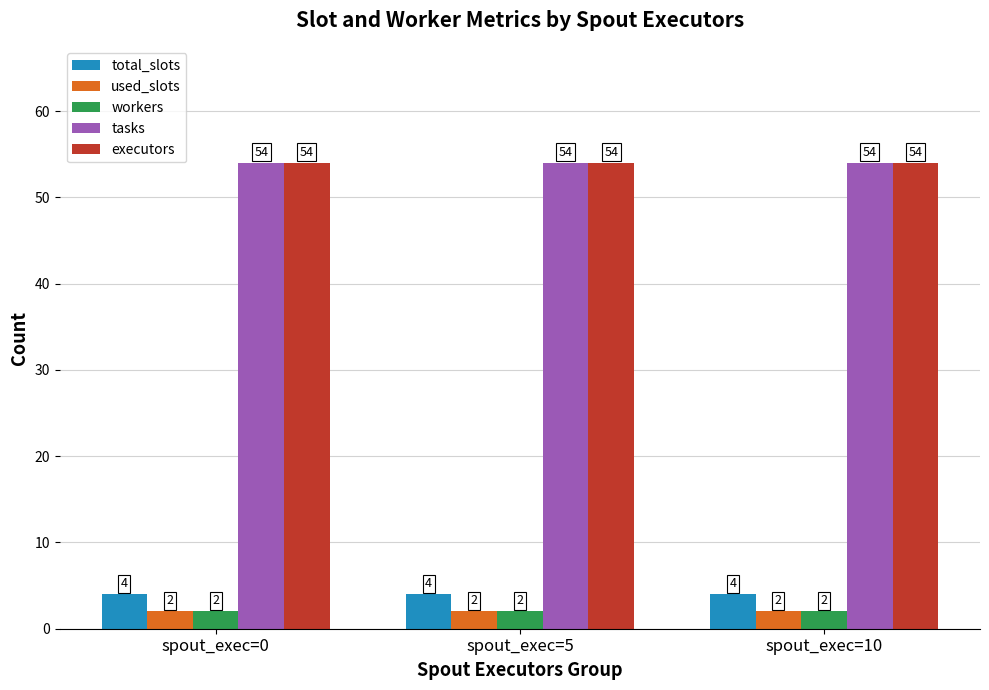

The value of executors at spout_exec=10 is 31. True or false?

False